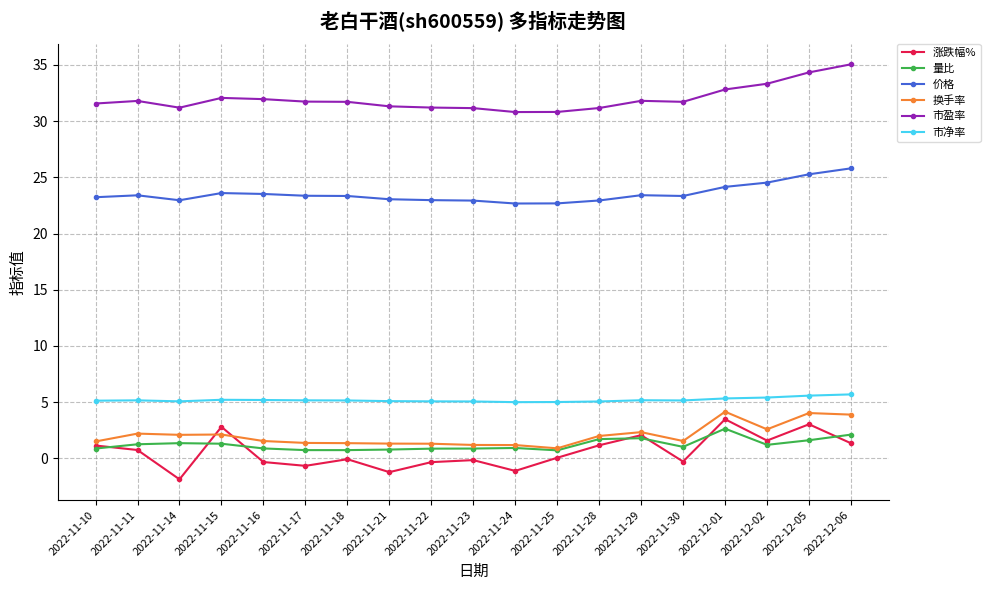

What is the value of the 涨跌幅% point at the 1st from the left?

1.1